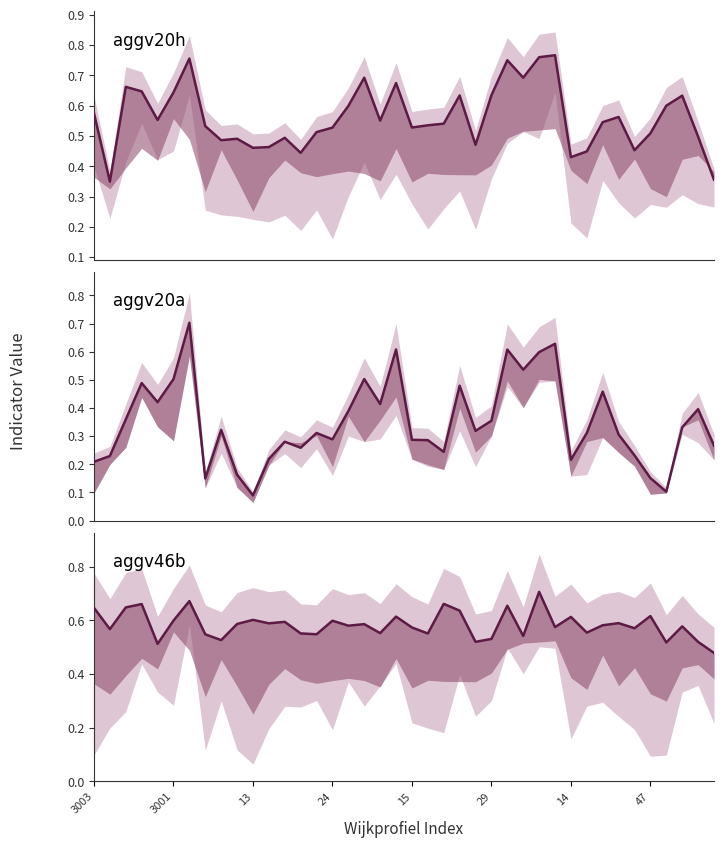

What is the difference between the maximum and minimum values in the aggv20a series?

0.6